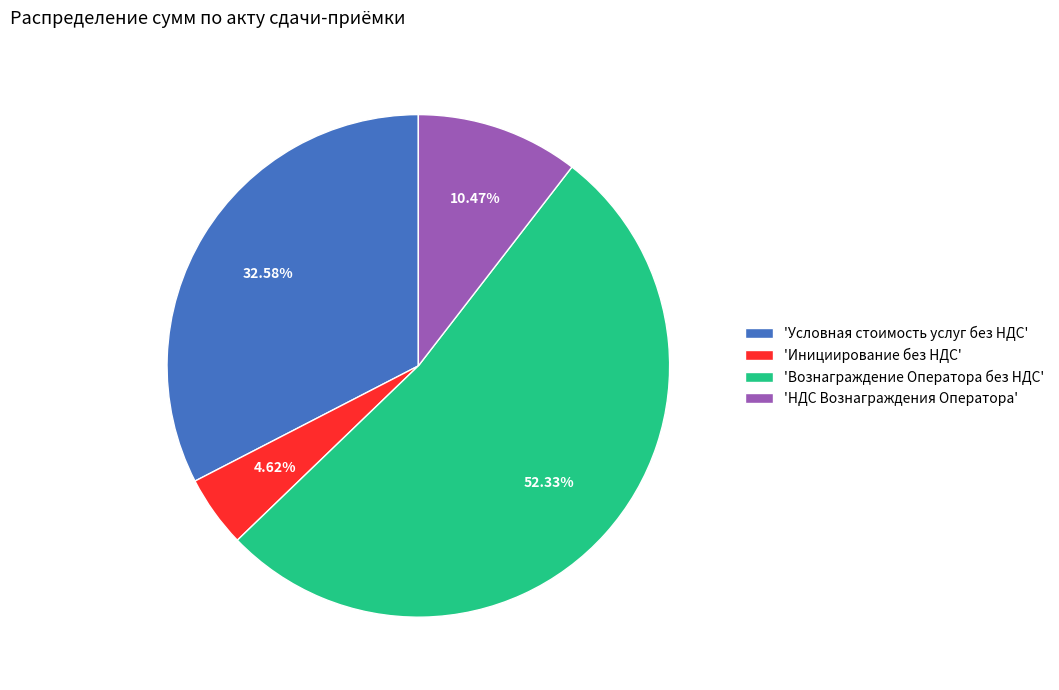

Combined, do 'Инициирование без НДС' and 'Вознаграждение Оператора без НДС' account for over 50%?

Yes